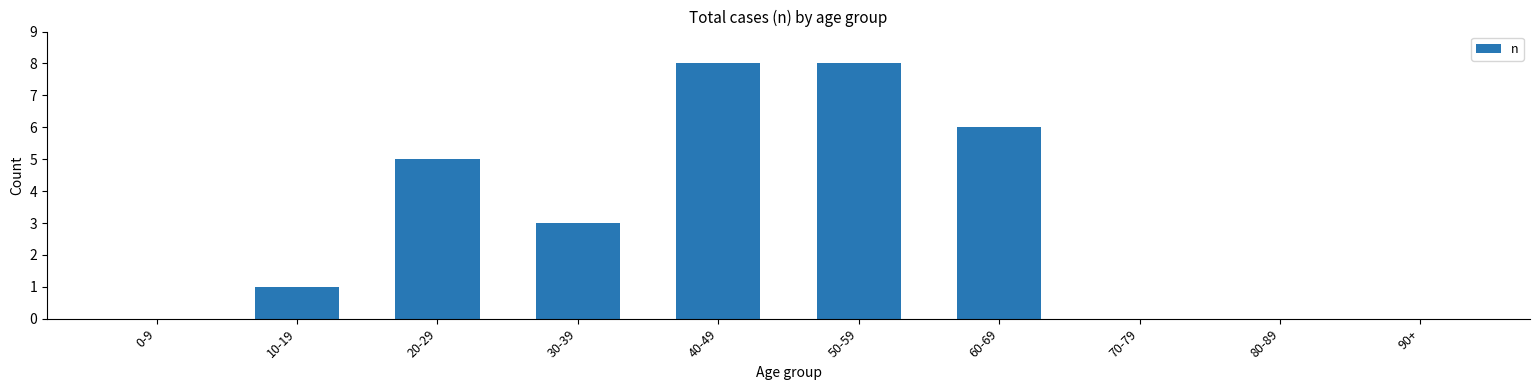

What is the change in value from 20-29 to 60-69?

+1